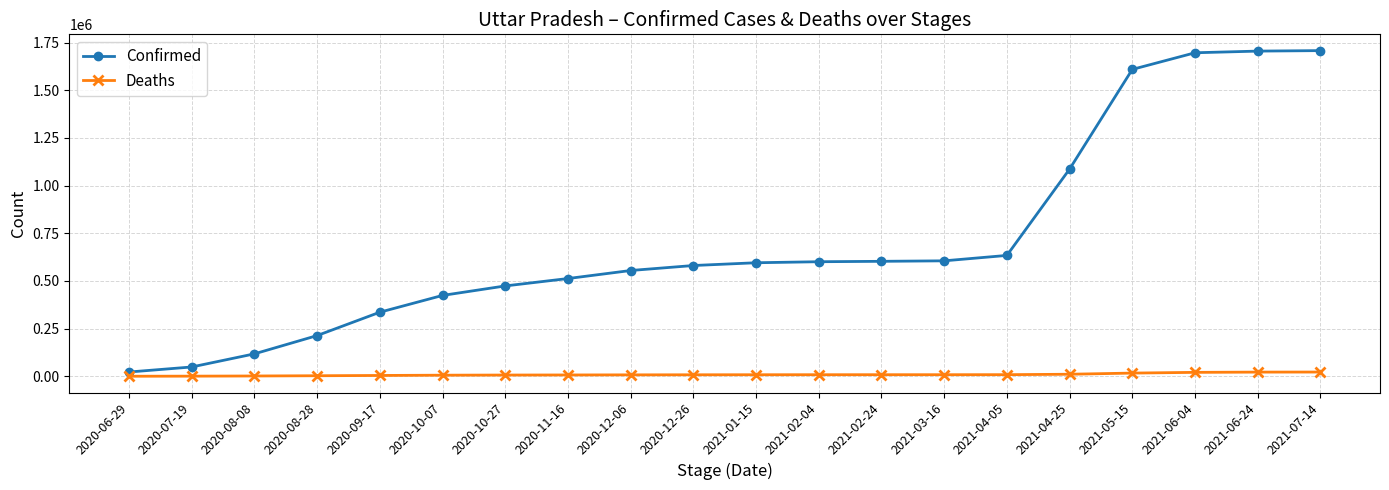

Does the chart have visible grid lines?

Yes